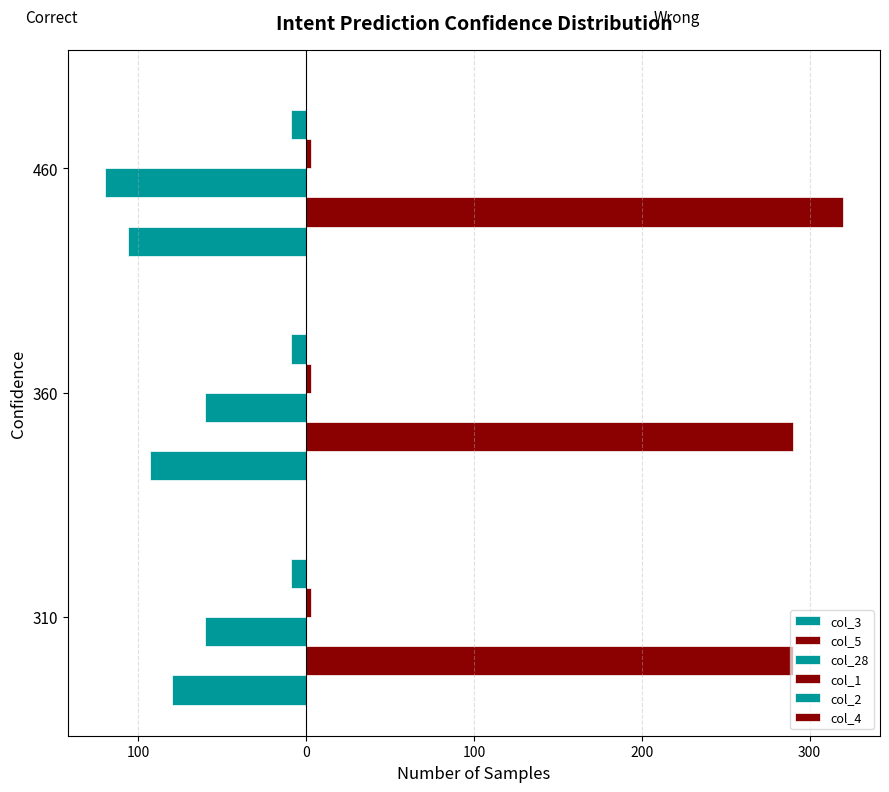

What is the value of the col_3 bar at the 3rd from the left?

-106.0